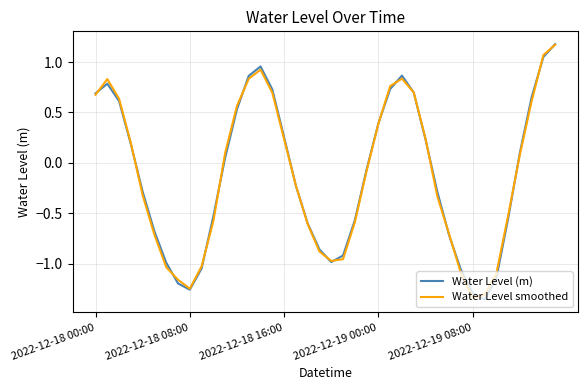

Does the chart have visible grid lines?

Yes